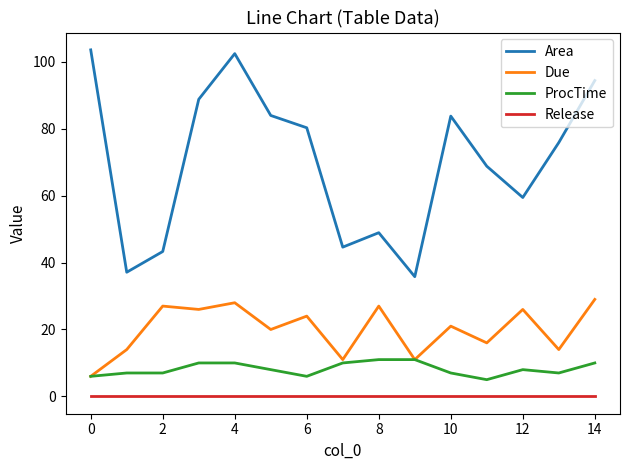

Which series has the largest total across all categories?

Area